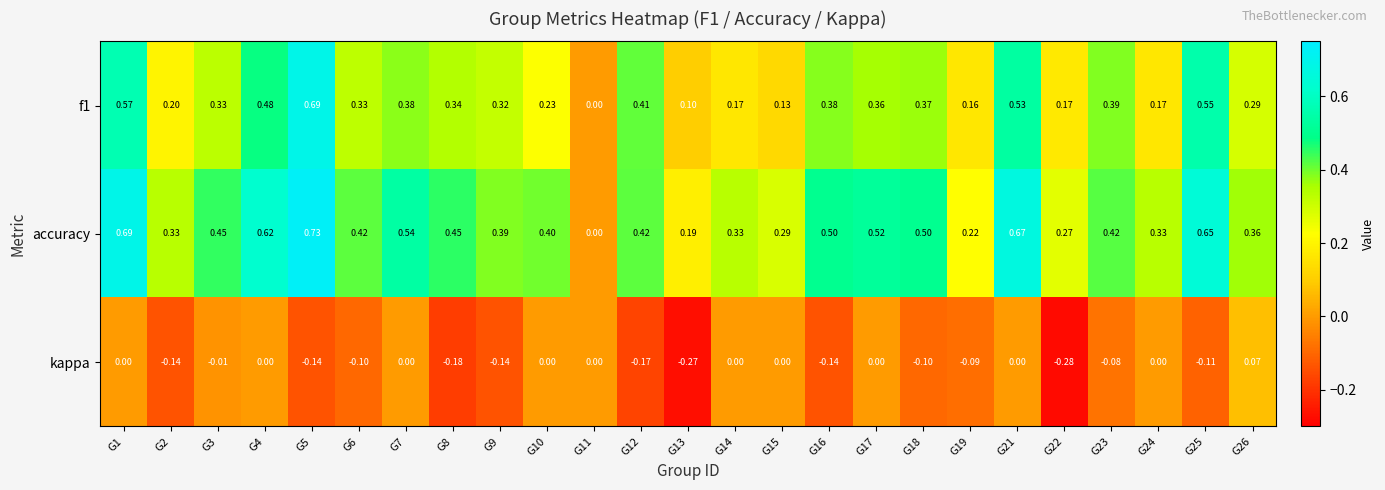

Between G5 and G19, which series saw the biggest shift?

f1